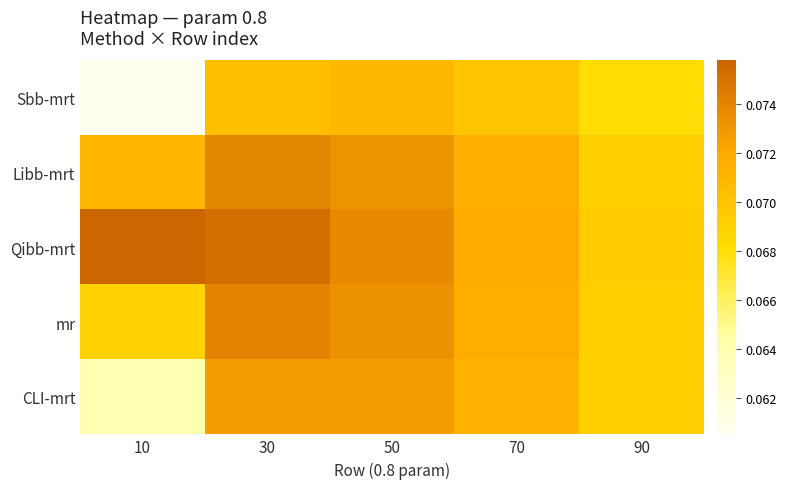

Reading right to left, list all the values displayed in this chart.

Sbb-mrt: 90=0.1	70=0.1	50=0.1	30=0.1	10=0.1
Libb-mrt: 90=0.1	70=0.1	50=0.1	30=0.1	10=0.1
Qibb-mrt: 90=0.1	70=0.1	50=0.1	30=0.1	10=0.1
mr: 90=0.1	70=0.1	50=0.1	30=0.1	10=0.1
CLI-mrt: 90=0.1	70=0.1	50=0.1	30=0.1	10=0.1